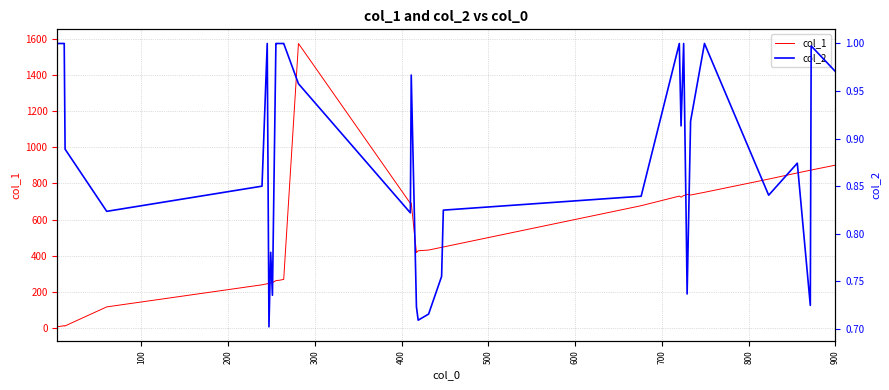

Rank the series by their maximum value, from highest to lowest.

col_1, col_2